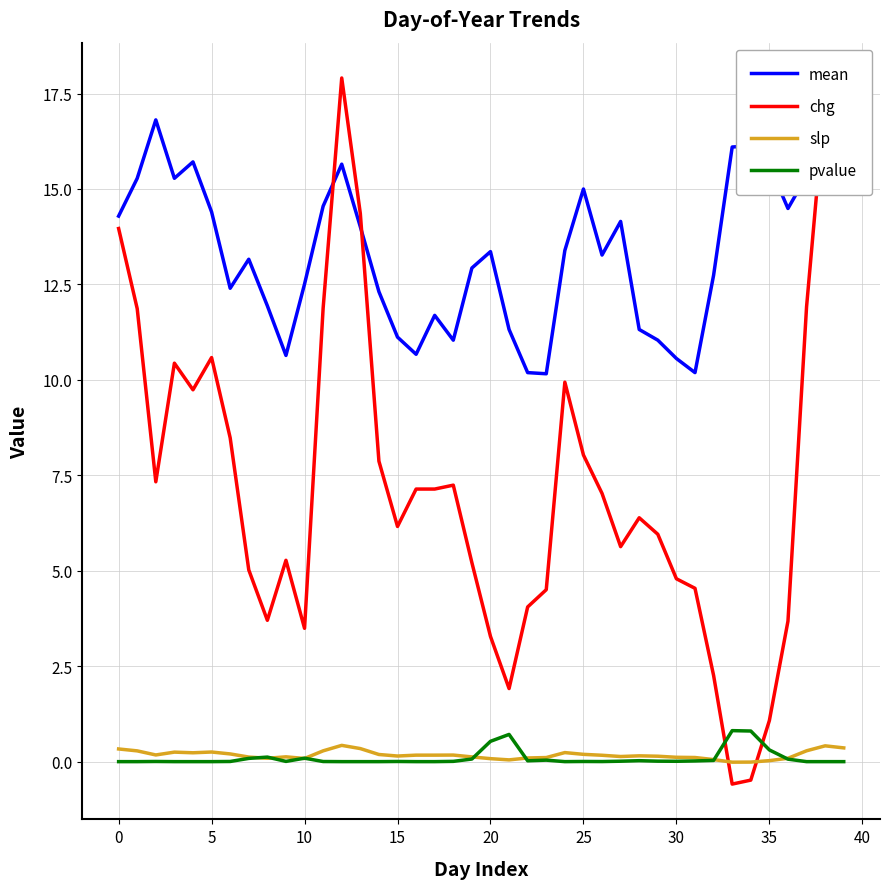

After their last crossing, which series has the higher values: chg or mean?

mean